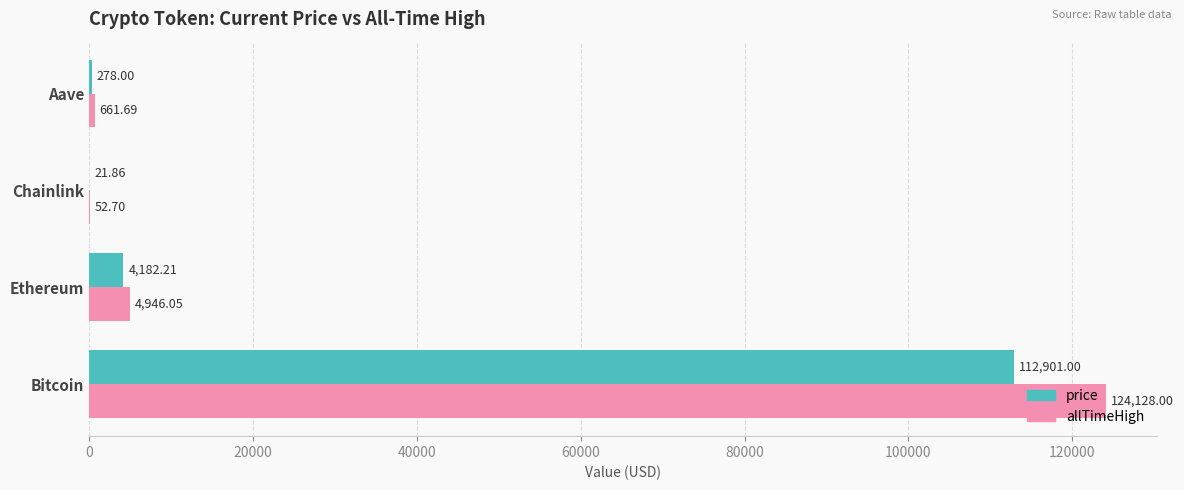

At which label does price reach its peak?

Bitcoin